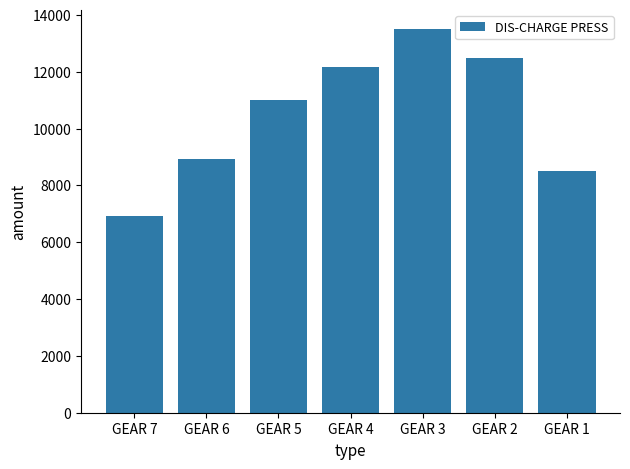

Reading left to right, list all the values displayed in this chart.

6928	8916	11000	12150	13500	12500	8500